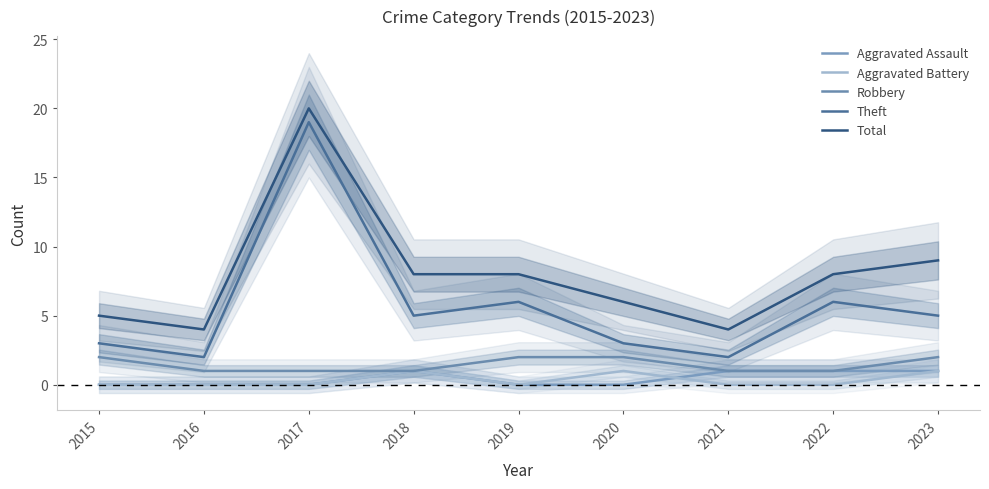

Reading left to right, list all the values displayed in this chart.

Aggravated Assault: 2015=0	2016=0	2017=0	2018=1	2019=0	2020=0	2021=1	2022=1	2023=1
Aggravated Battery: 2015=0	2016=0	2017=0	2018=1	2019=0	2020=1	2021=0	2022=0	2023=1
Robbery: 2015=2	2016=1	2017=1	2018=1	2019=2	2020=2	2021=1	2022=1	2023=2
Theft: 2015=3	2016=2	2017=19	2018=5	2019=6	2020=3	2021=2	2022=6	2023=5
Total: 2015=5	2016=4	2017=20	2018=8	2019=8	2020=6	2021=4	2022=8	2023=9